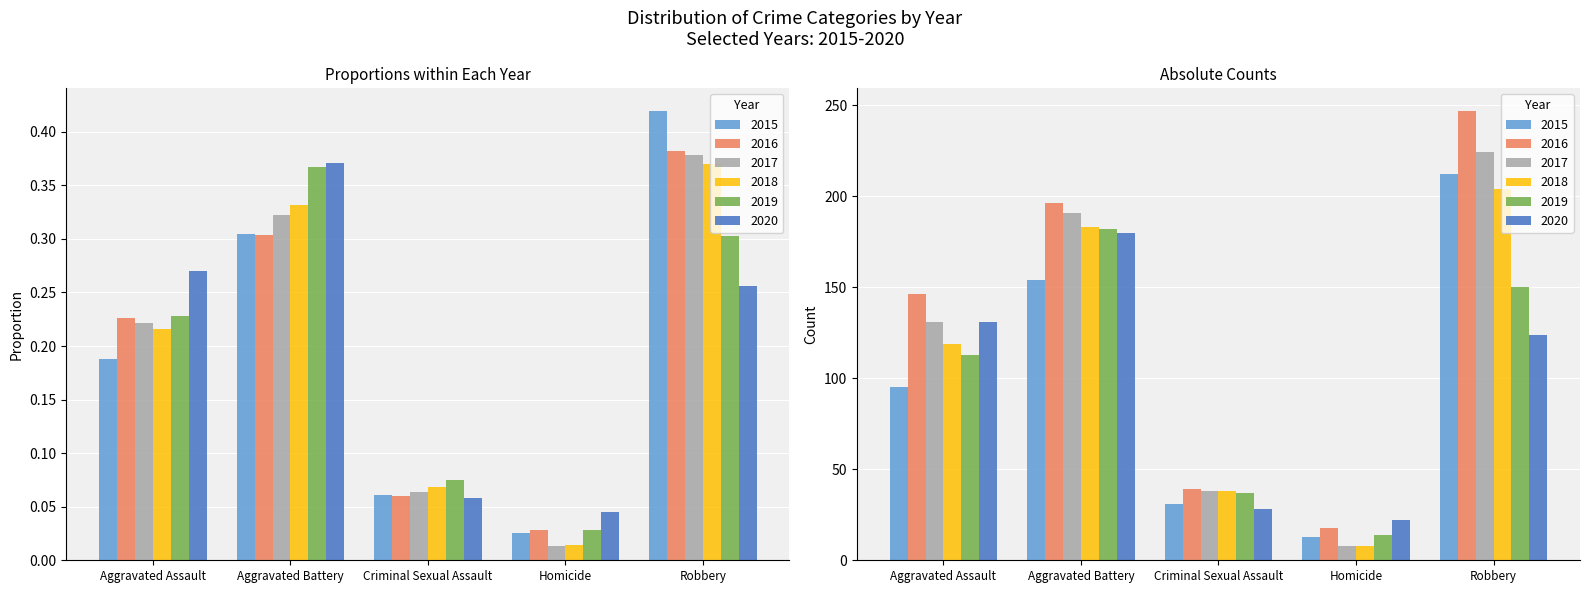

The value of 2017 at Aggravated Assault is 0.2. True or false?

True